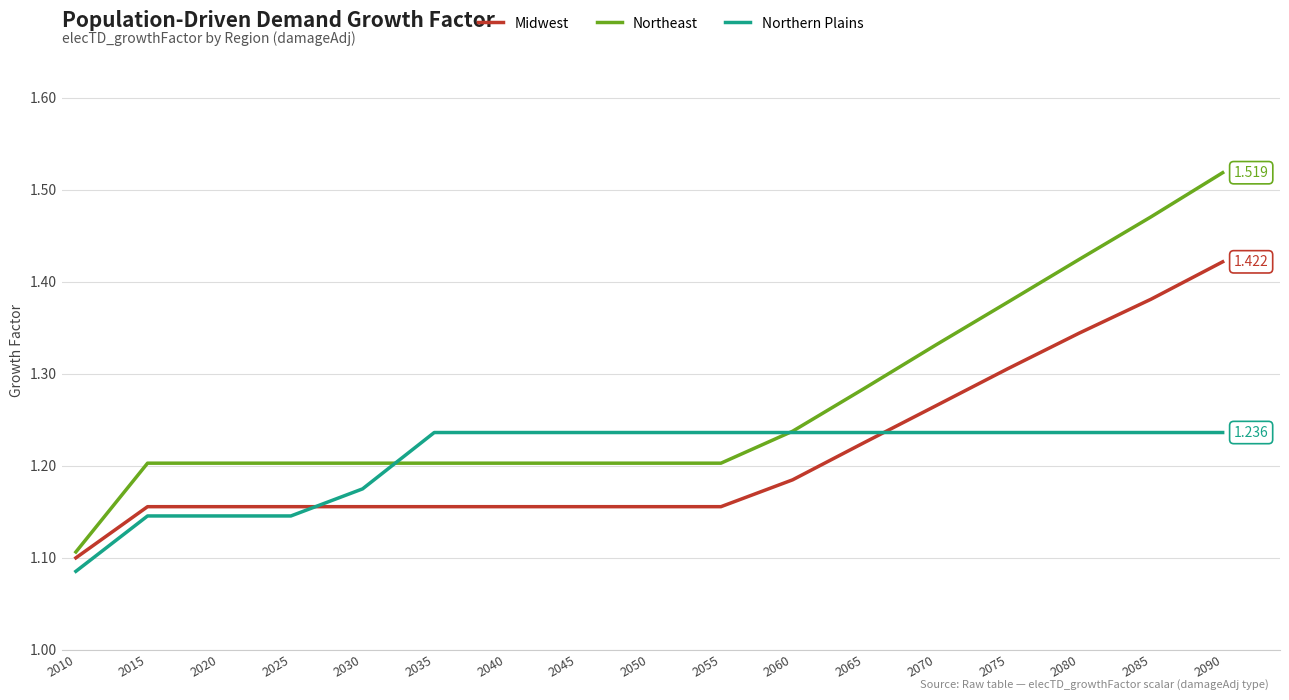

Which series has the largest total across all categories?

Northeast